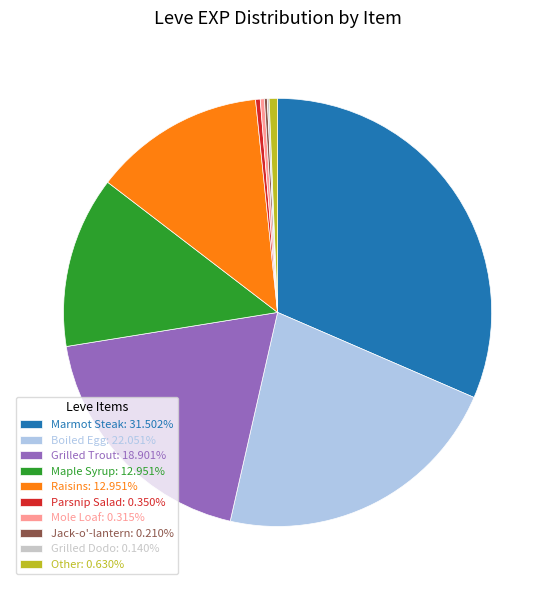

Is Parsnip Salad: 0.350% the majority of the pie?

No